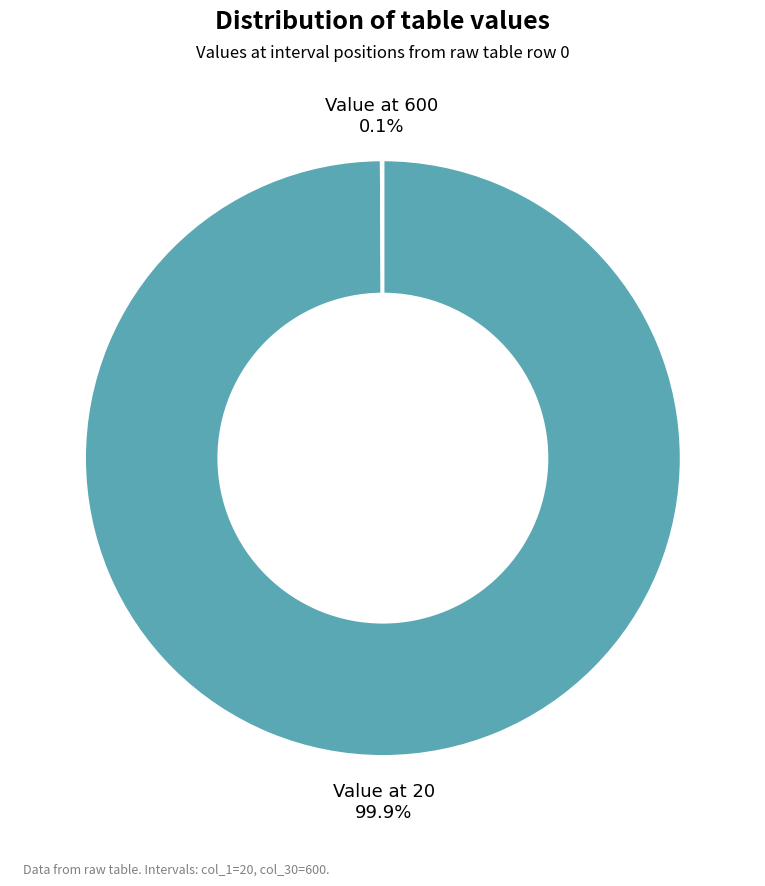

What is the majority slice?

Value at 20